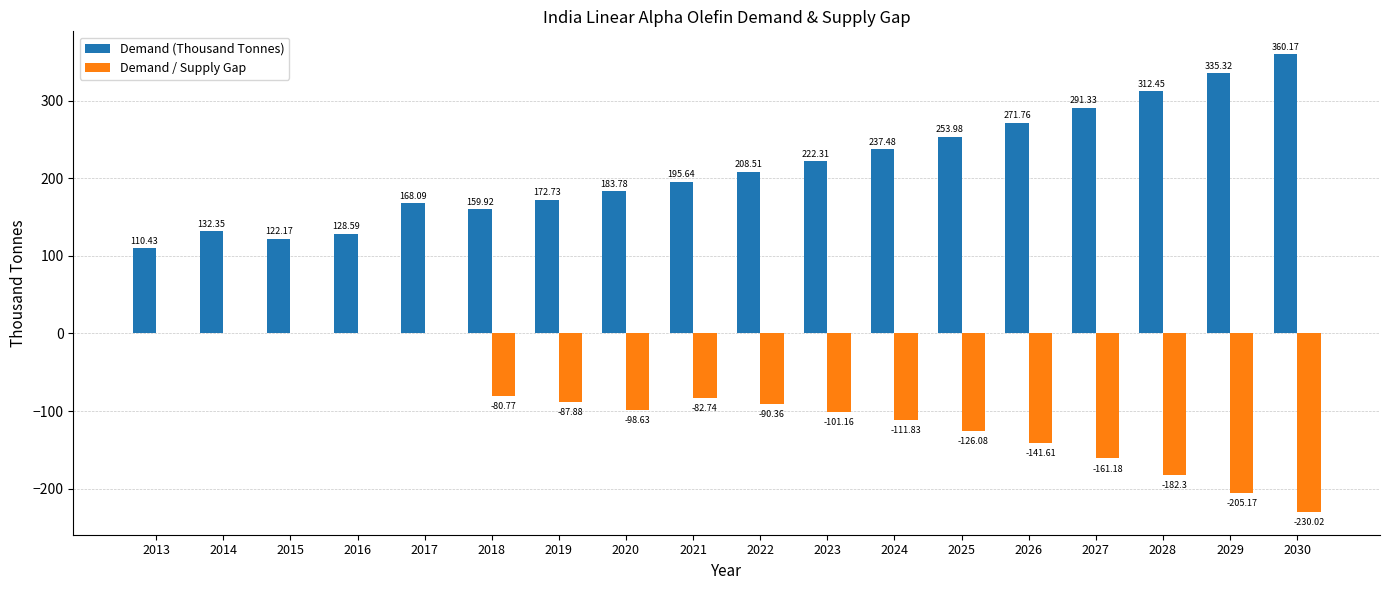

Which category has the highest value across all series?

2030